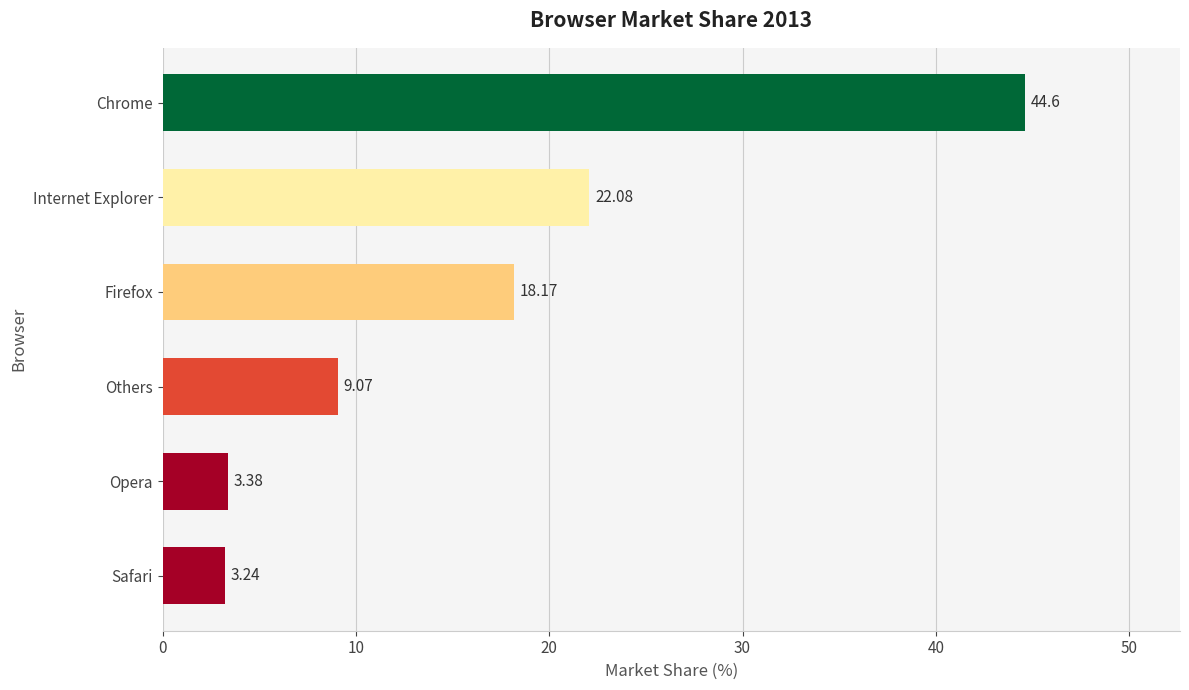

What is the ratio of the value at Chrome to the value at Internet Explorer?

2.0